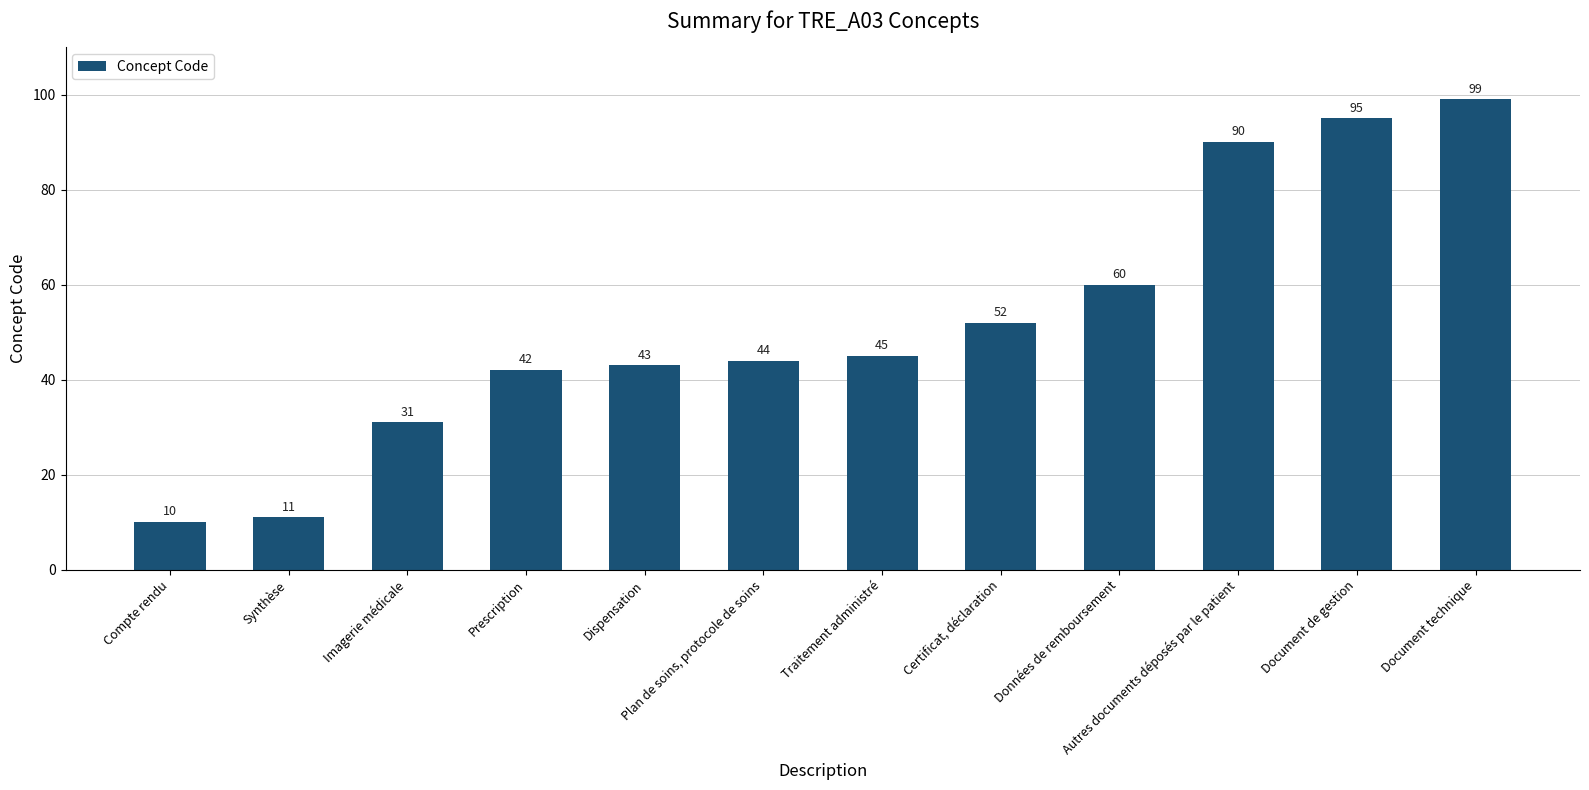

Count the number of data series in this chart.

1